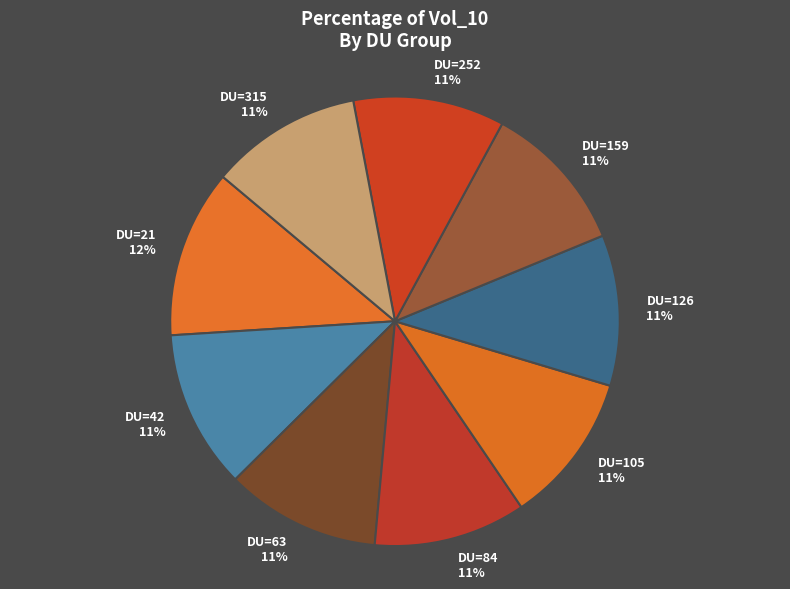

Does any single category account for the majority?

No